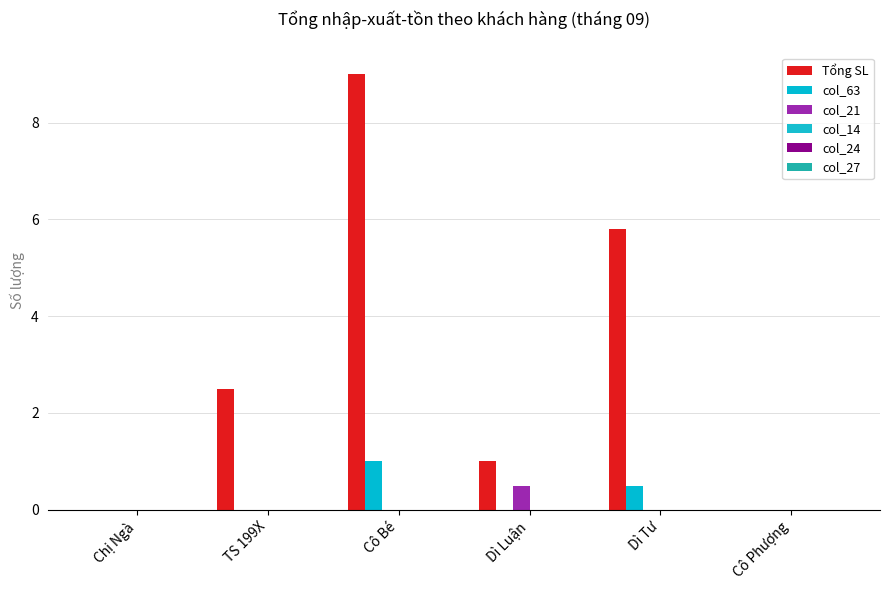

How many categories are shown in the chart?

6